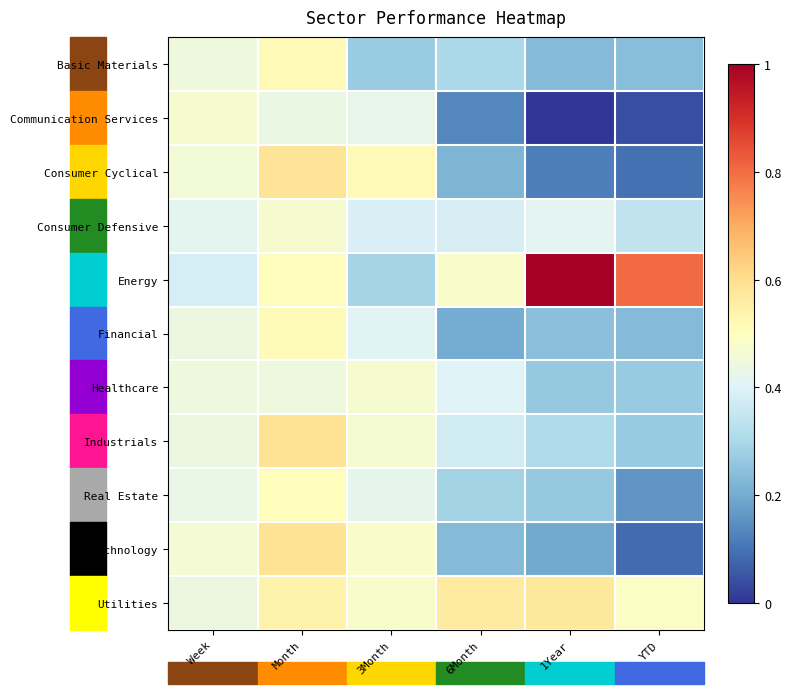

Between 1Year and YTD, which is larger?

YTD